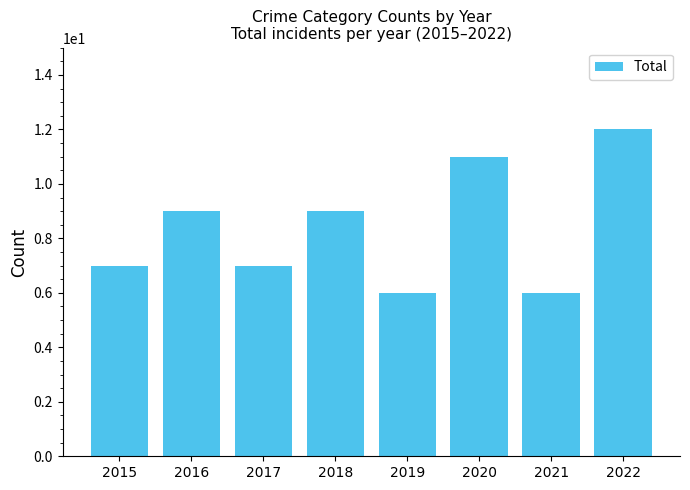

How many data points are less than 9?

4